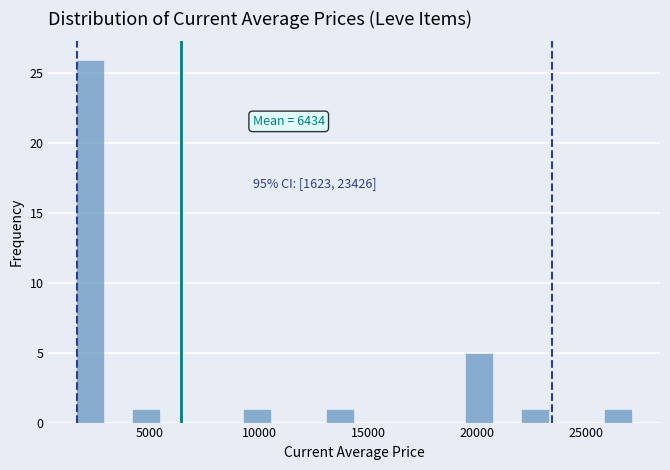

Read against the x-axis, roughly where is the centre of the tallest bar?

2000